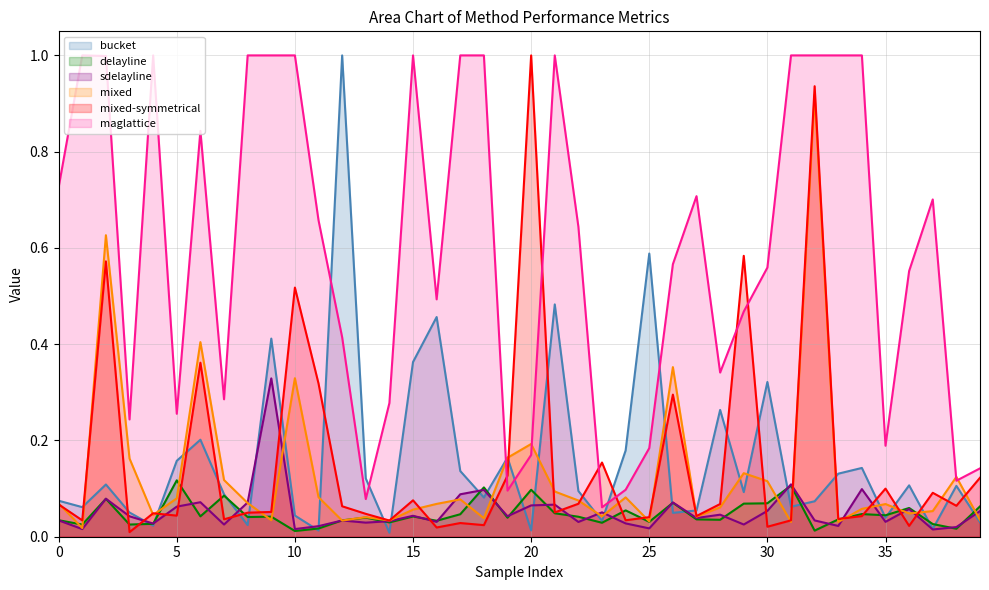

Which series ends up on top after the final intersection of bucket and mixed-symmetrical?

mixed-symmetrical